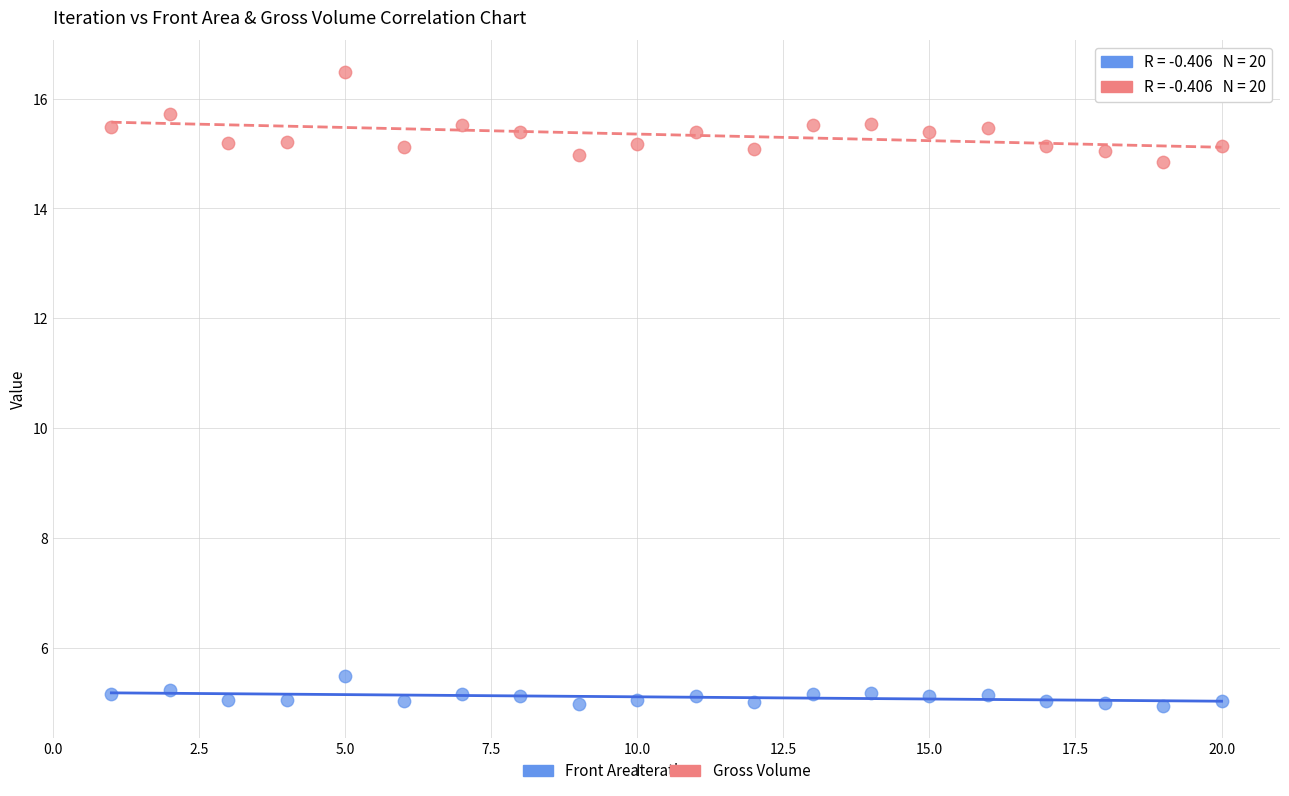

What is the X range (max minus min) for the scatter plot?

19.0